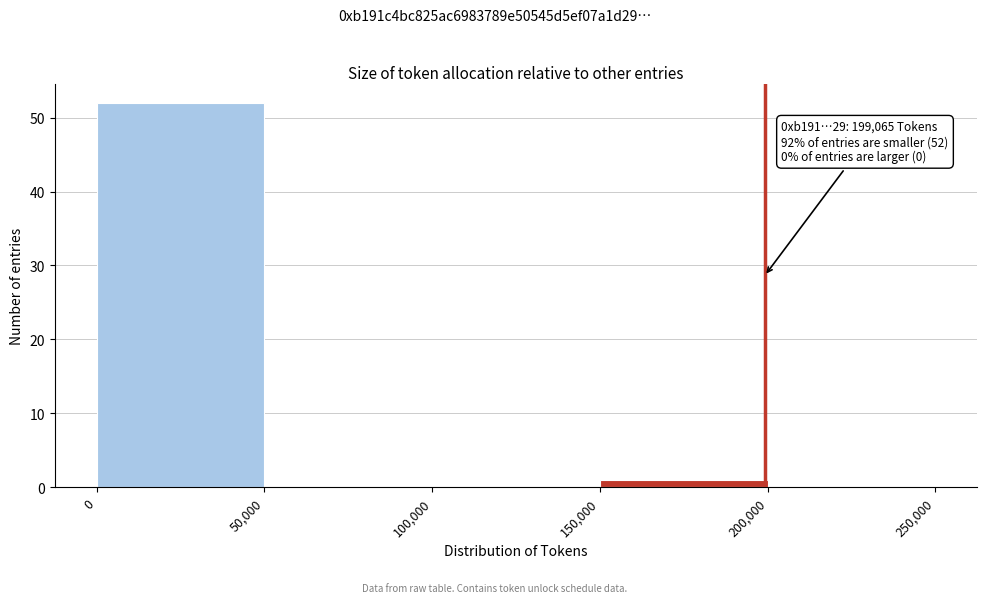

Which range on the x-axis has the tallest bar?

0 to 50,000